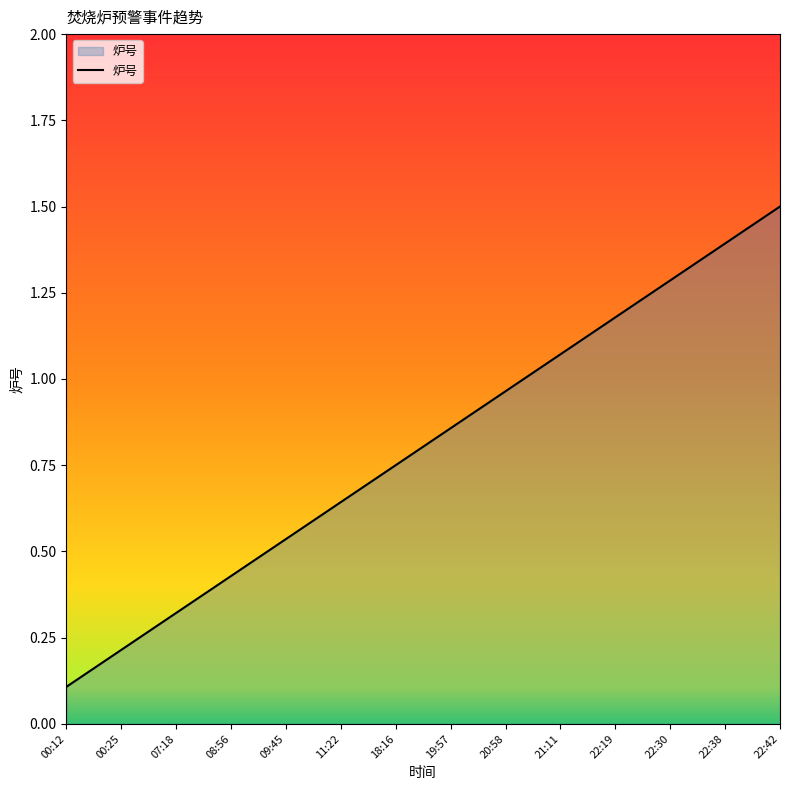

What is the sum of the values at 11:22 and 22:19?

1.8